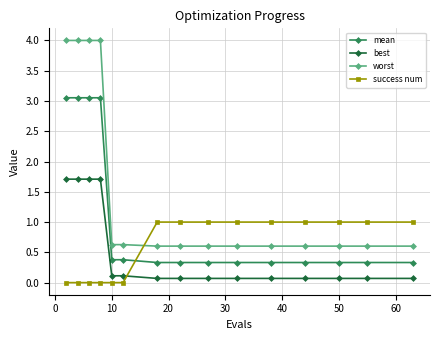

Which series has the largest total across all categories?

worst